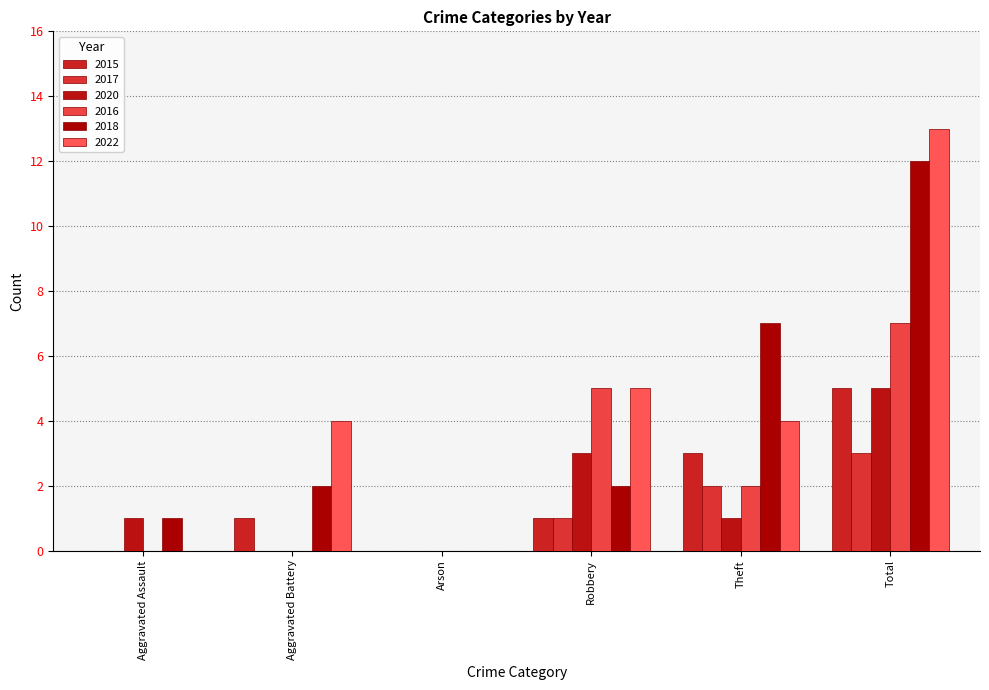

Are the bars horizontal?

No